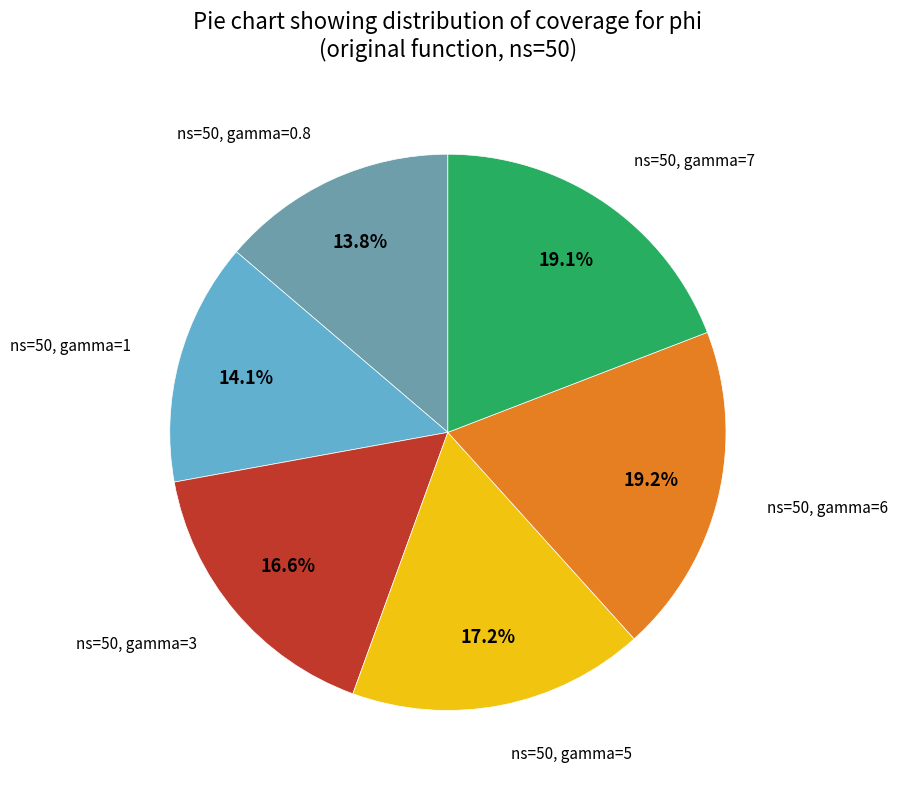

Is there any slice that represents more than half of the pie?

No